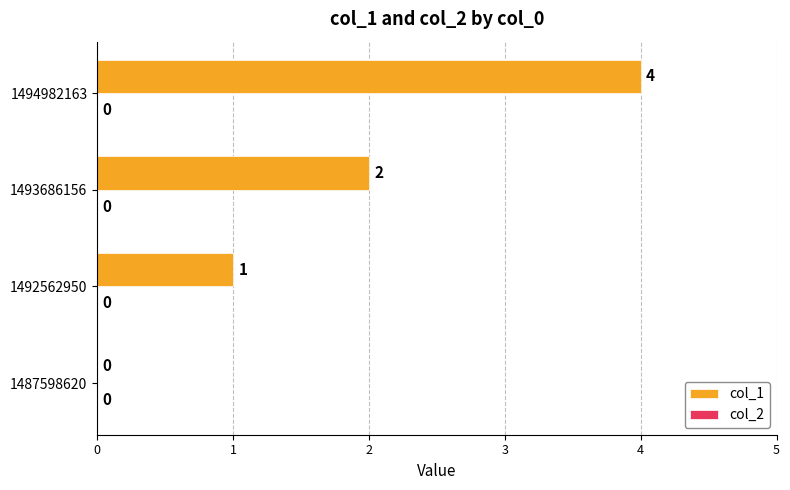

What is the ratio of the value at 1493686156 to the value at 1494982163?

0.5